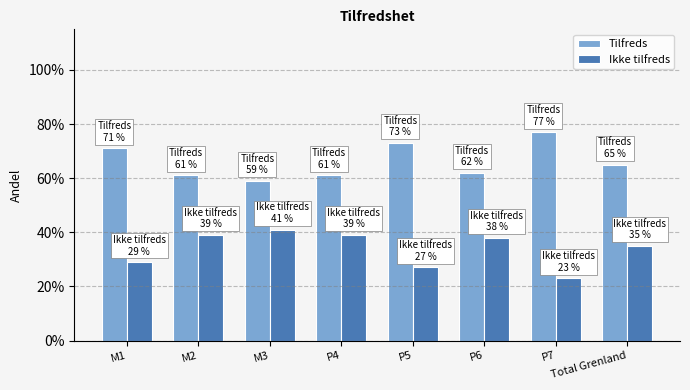

Does the chart contain stacked bars?

No